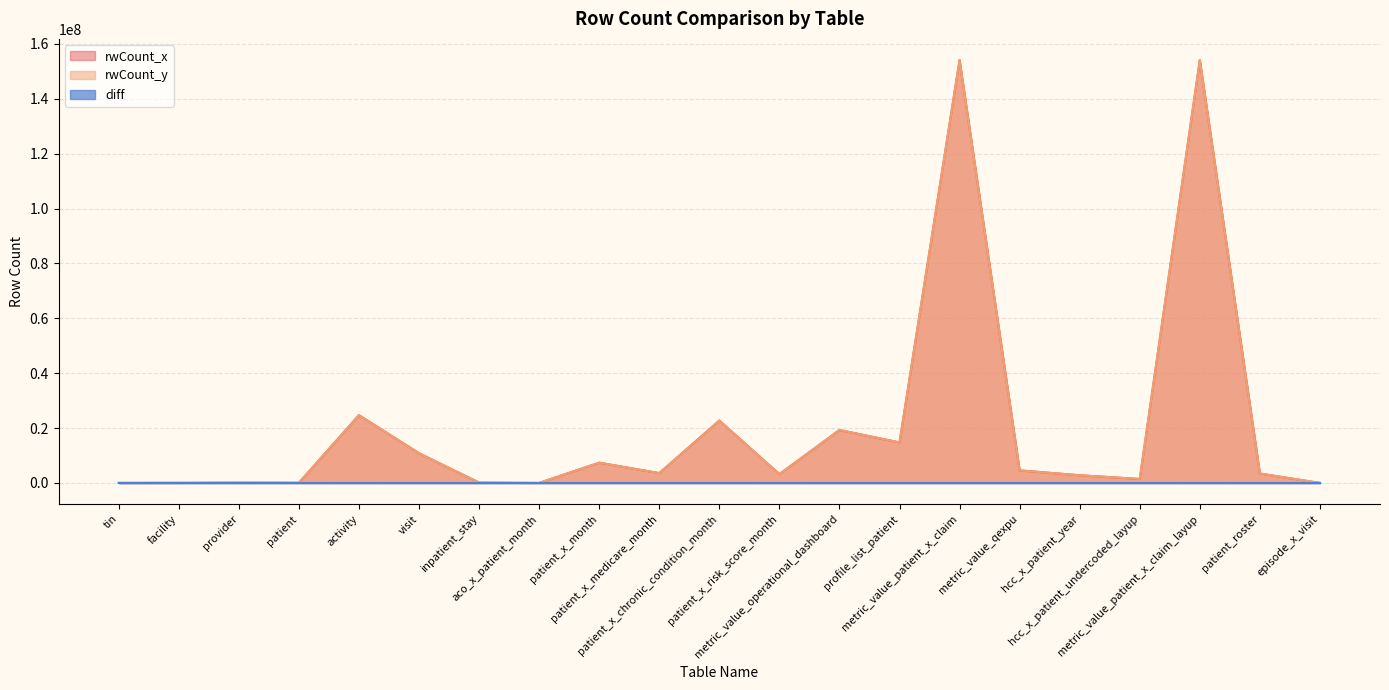

What is the label of the 6th point from the left?

visit